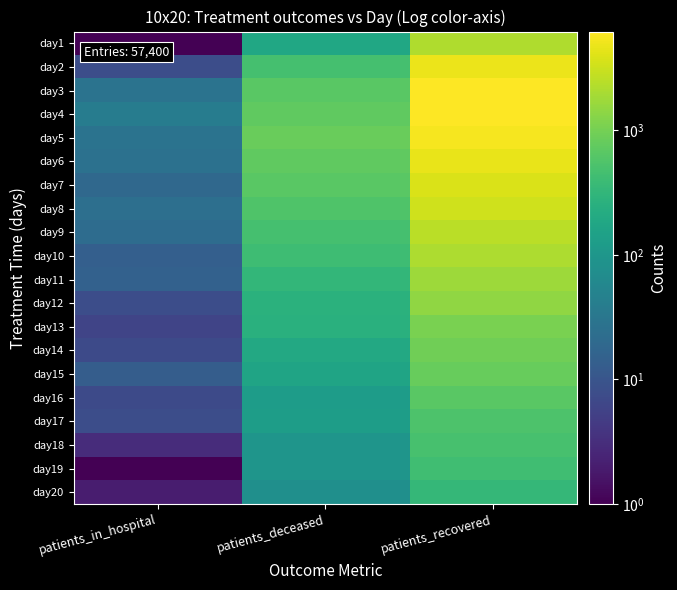

Between patients_in_hospital and patients_recovered, which is larger?

patients_recovered